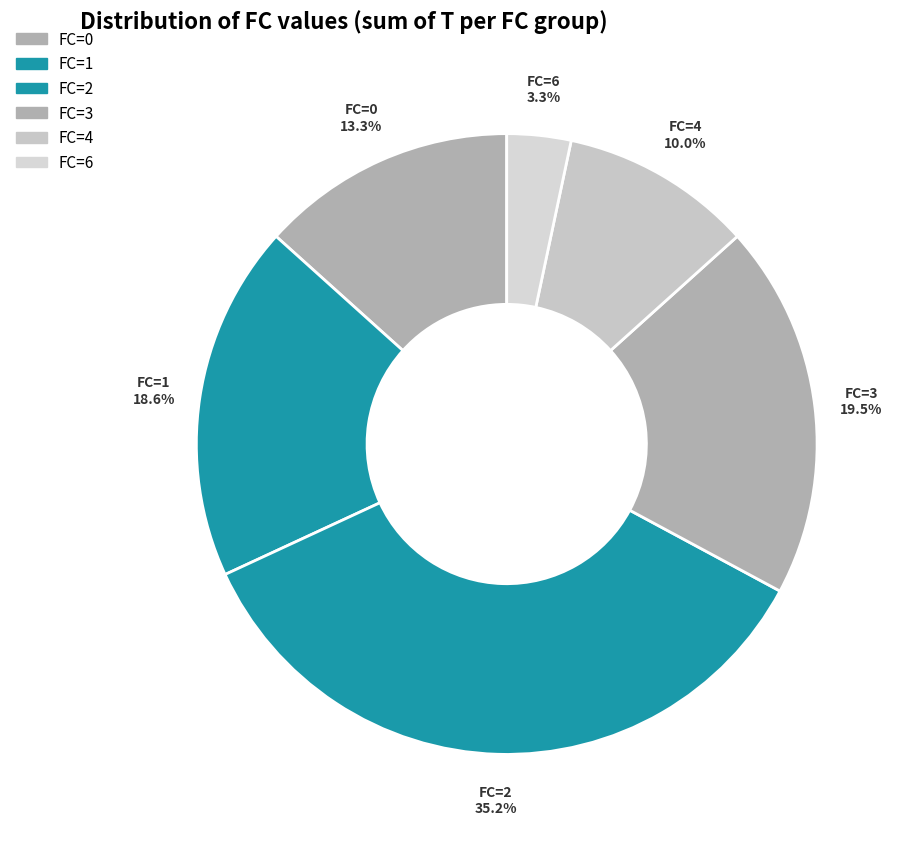

To the nearest percent, what is the difference between the largest and smallest slice percentages?

32%